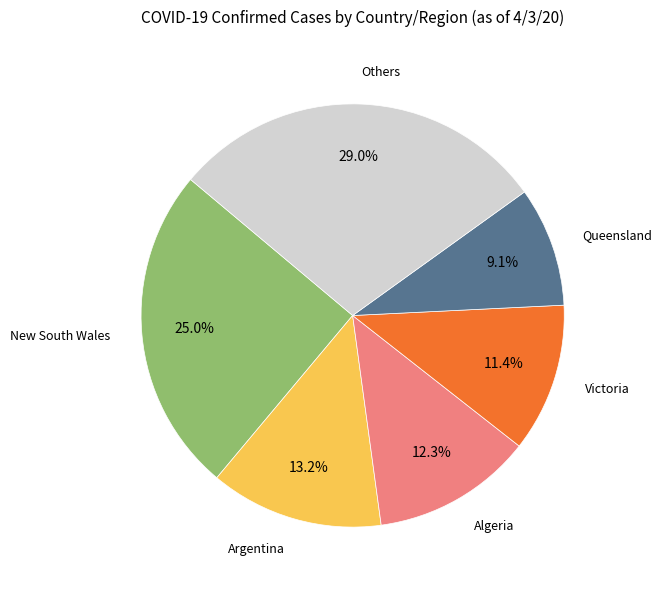

What is the smallest slice in the pie chart?

Queensland